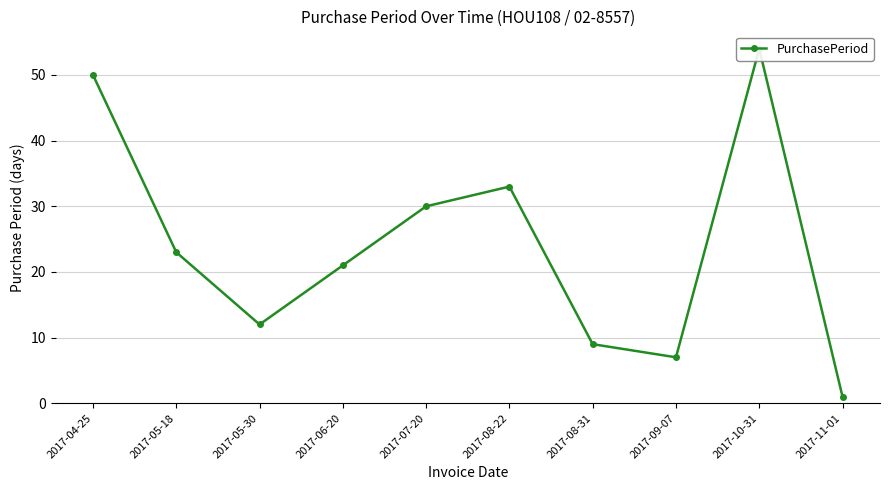

Which label corresponds to the largest value in the chart?

2017-10-31